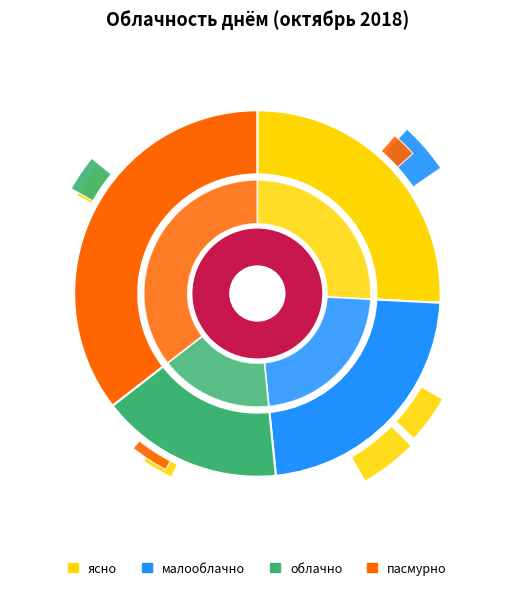

To the nearest percent, what portion does малооблачно represent?

23%